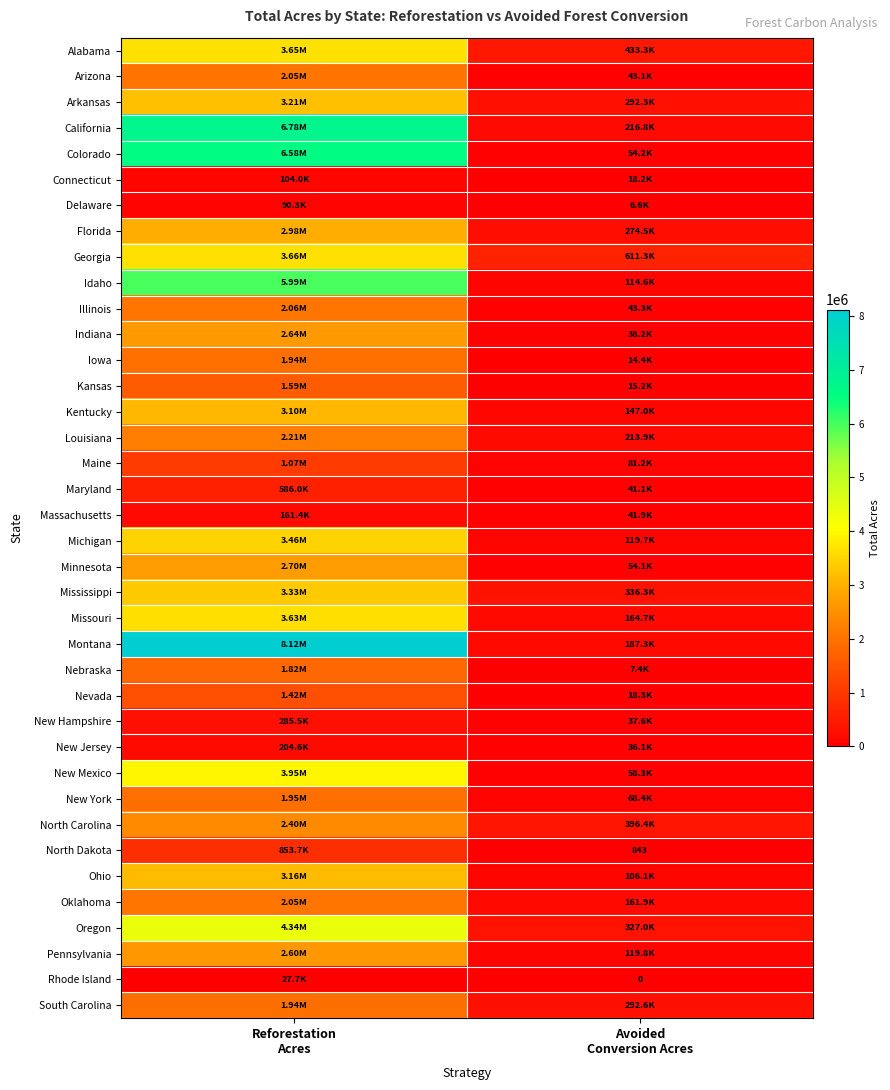

Rank the series by their maximum value, from highest to lowest.

Montana, California, Colorado, Idaho, Oregon, New Mexico, Georgia, Alabama, Missouri, Michigan, Mississippi, Arkansas, Ohio, Kentucky, Florida, Minnesota, Indiana, Pennsylvania, North Carolina, Louisiana, Illinois, Oklahoma, Arizona, New York, Iowa, South Carolina, Nebraska, Kansas, Nevada, Maine, North Dakota, Maryland, New Hampshire, New Jersey, Massachusetts, Connecticut, Delaware, Rhode Island